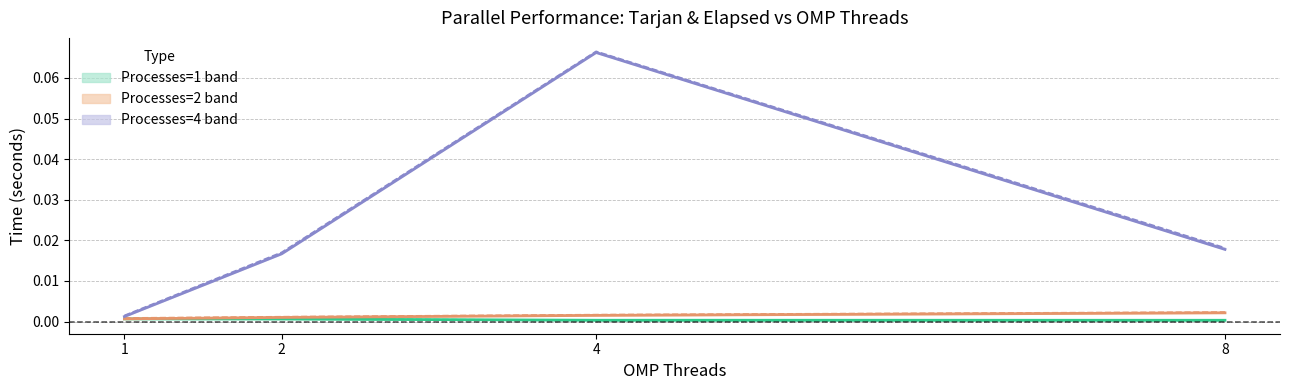

Does the chart have visible grid lines?

Yes